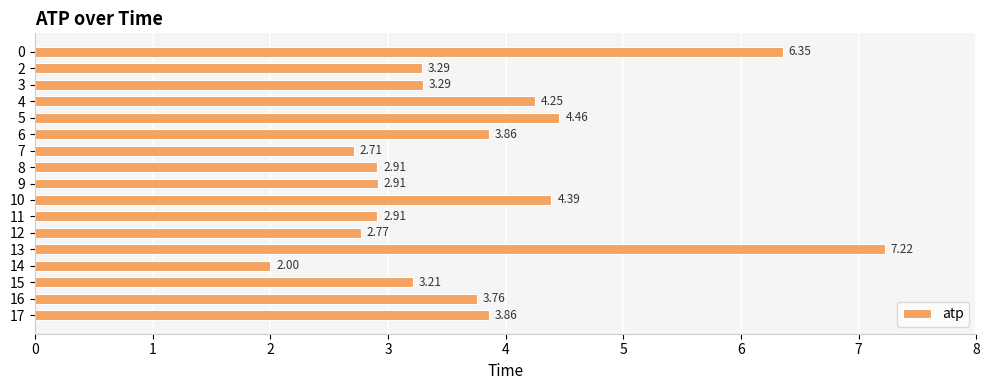

The value at 5 is 2.5. True or false?

False